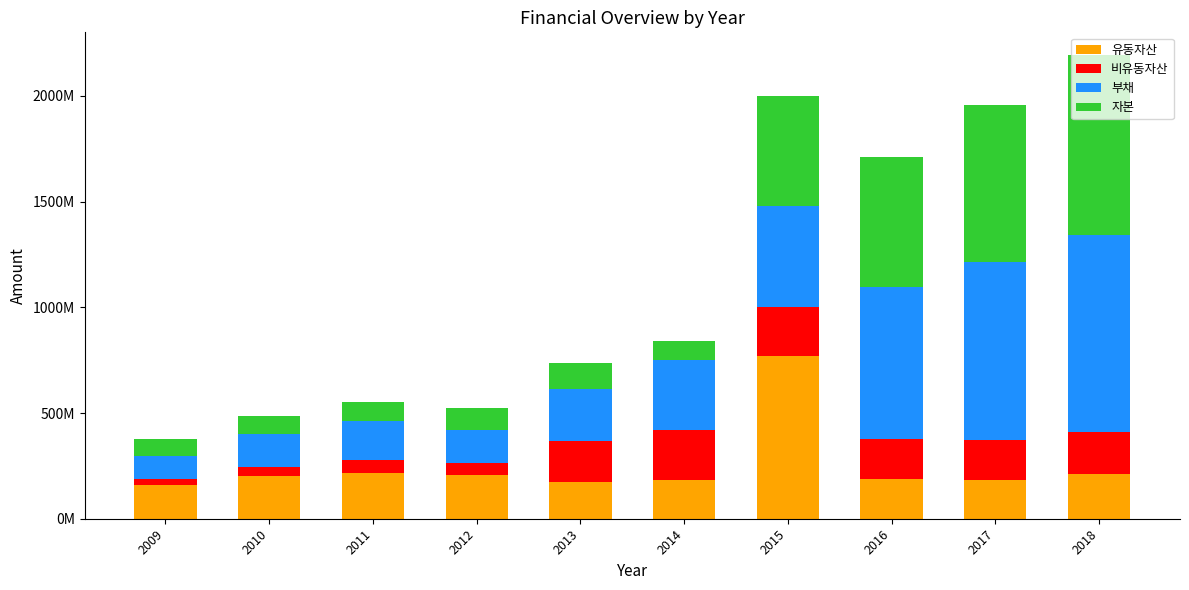

Are the bars grouped side by side (vs. stacked)?

No